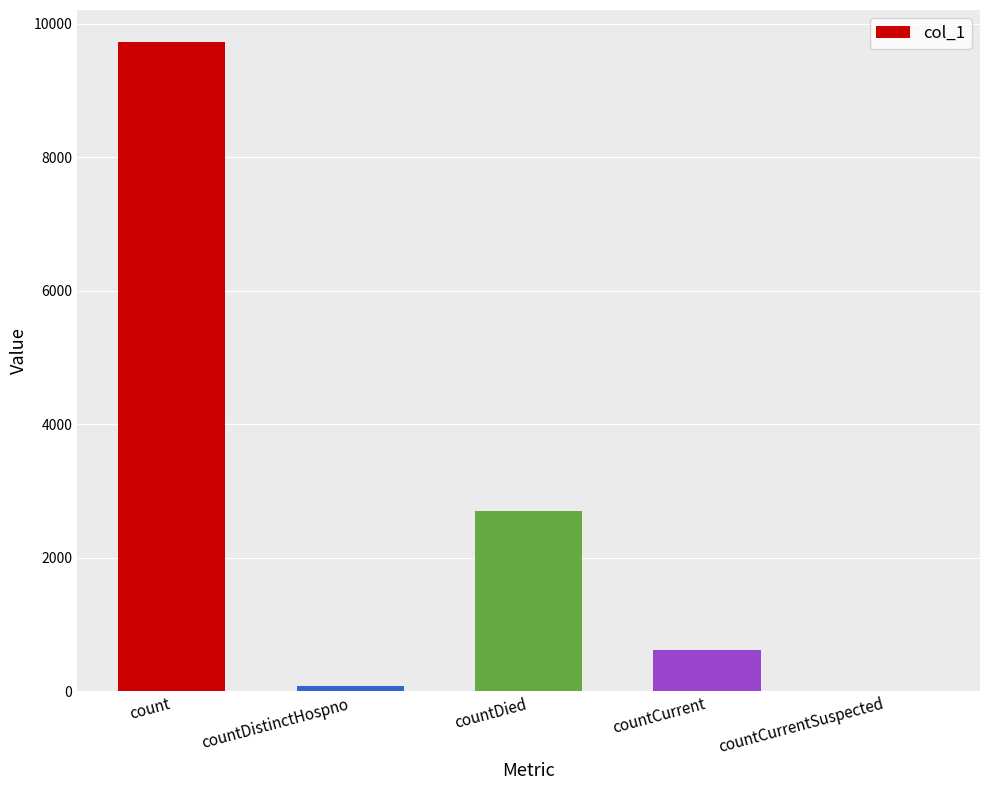

Is it true that the value at countDied is 3920?

False